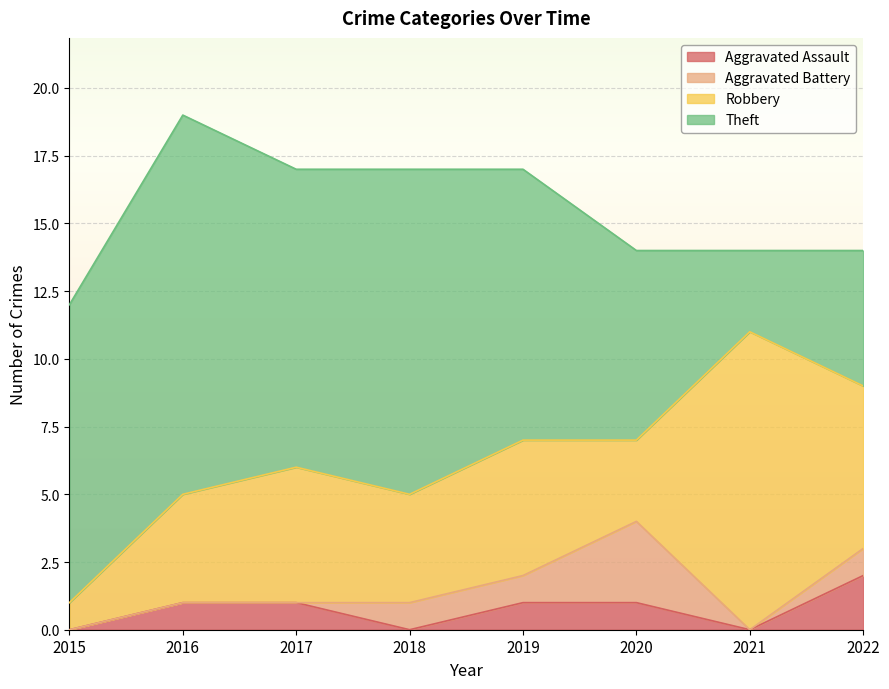

Which series has the largest range (max minus min)?

Theft